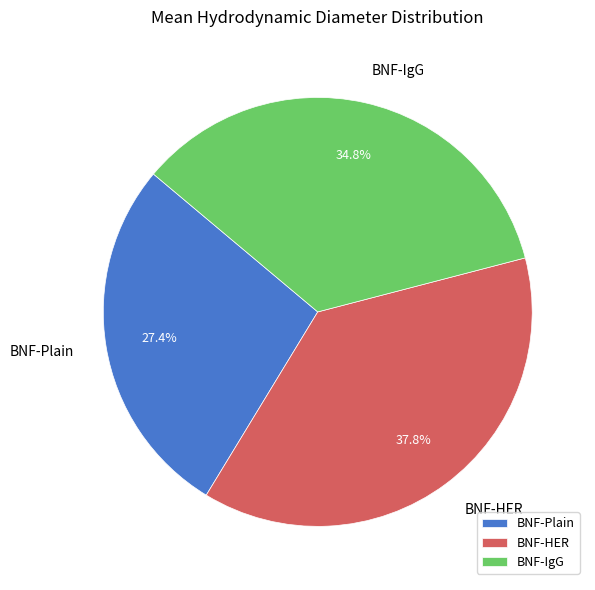

Count the number of slices in the pie.

3